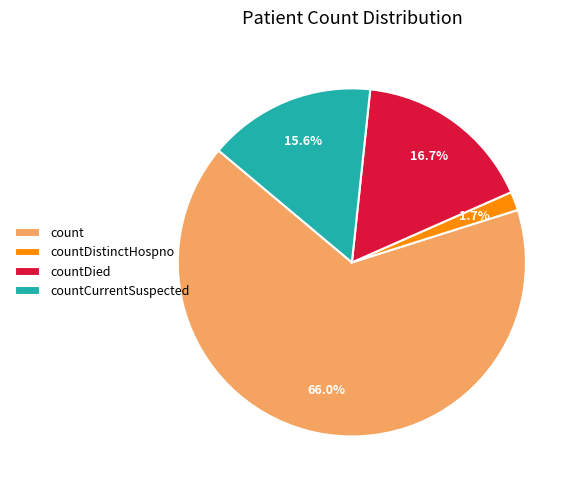

Which slice is the smallest?

countDistinctHospno